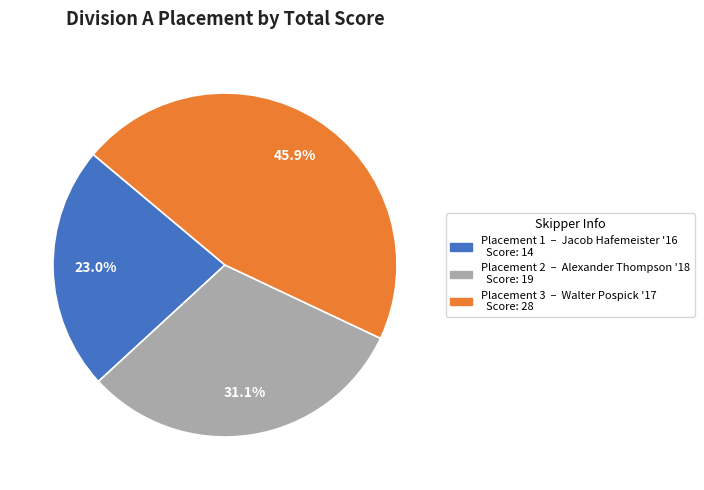

Is there a majority slice in this chart?

No